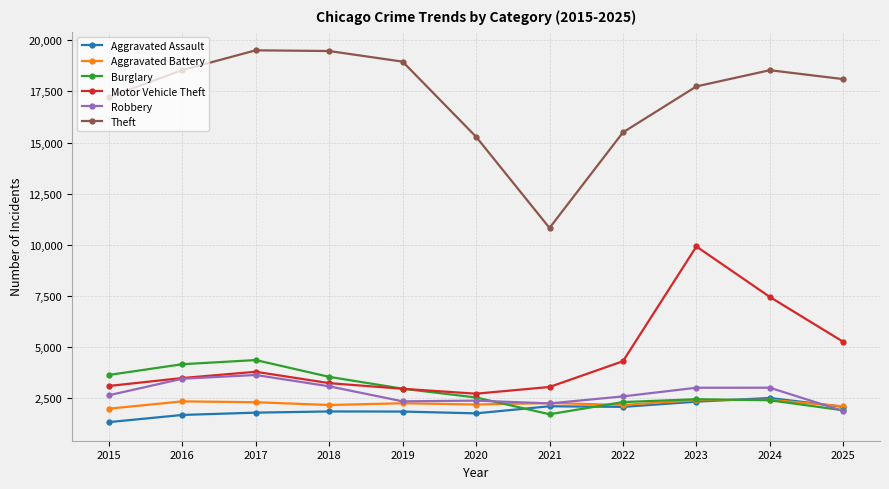

Which series has the widest spread of values?

Theft